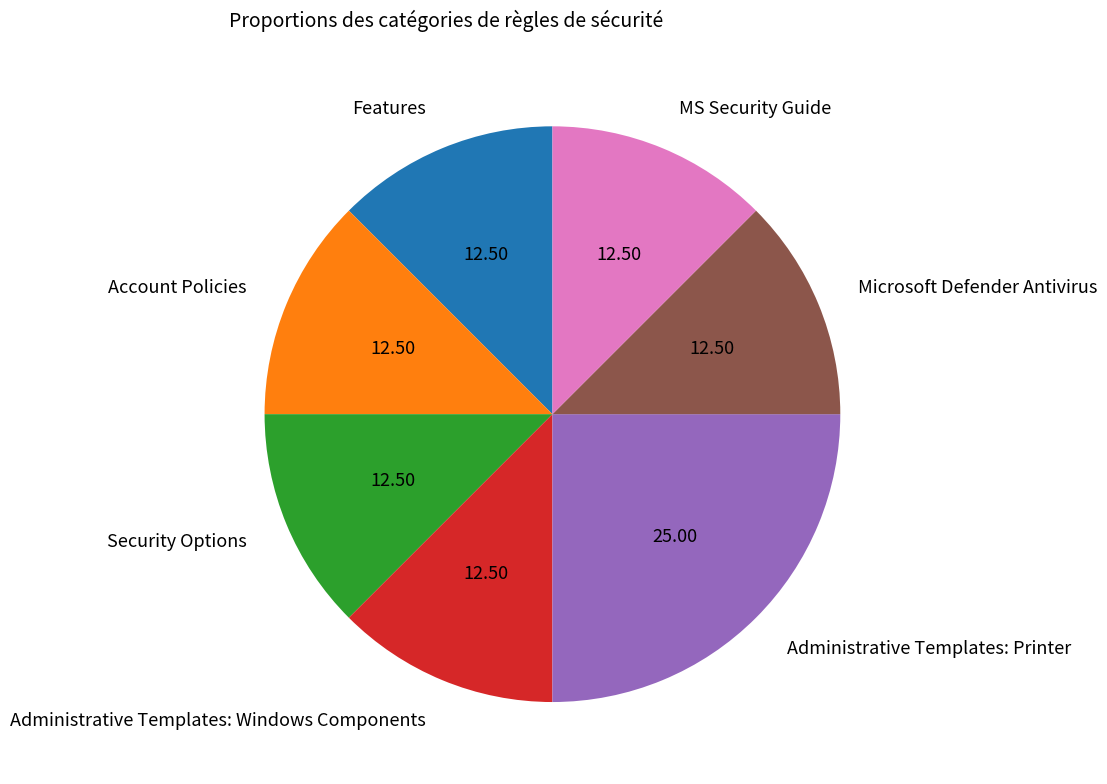

What is the ratio of the value at Administrative Templates: Windows Components to the value at Microsoft Defender Antivirus?

1.0